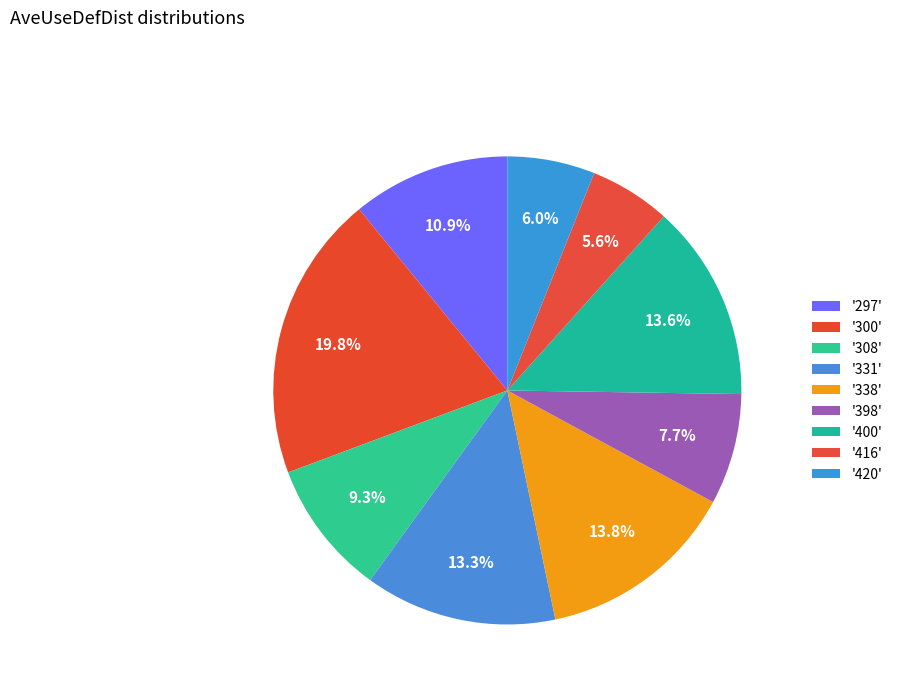

Rank the categories by value from highest to lowest.

300, 338, 400, 331, 297, 308, 398, 420, 416